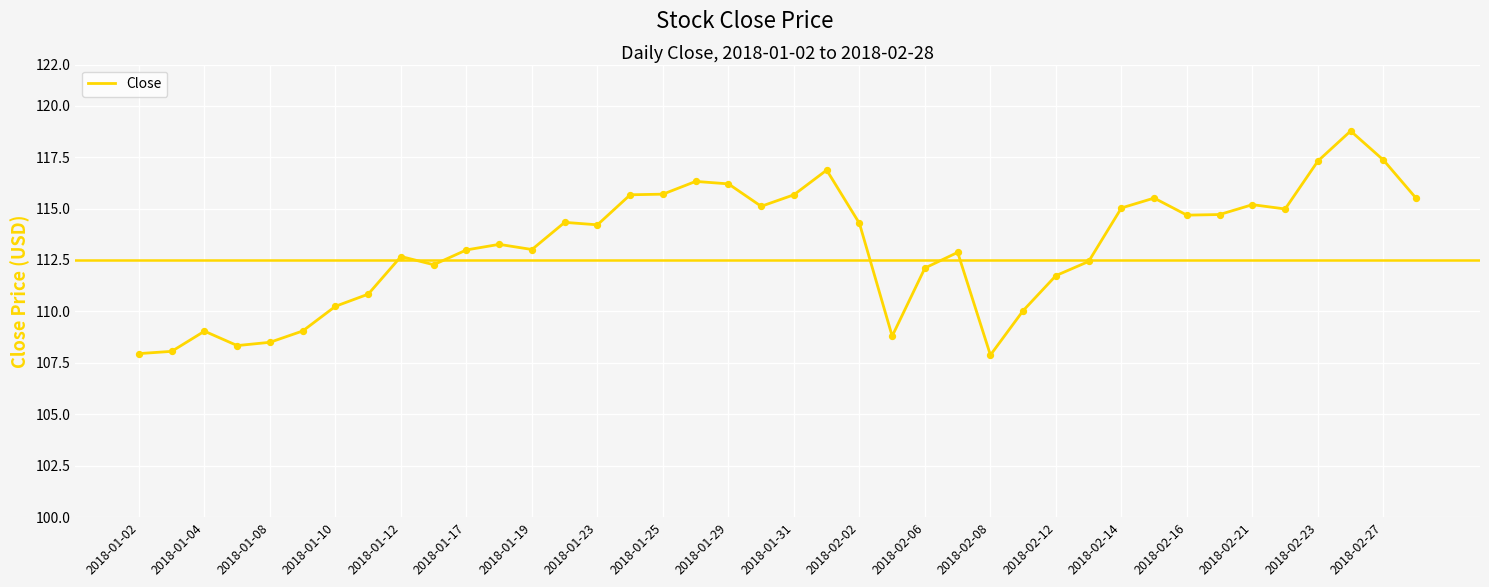

What is the minimum value shown in the chart?

107.9